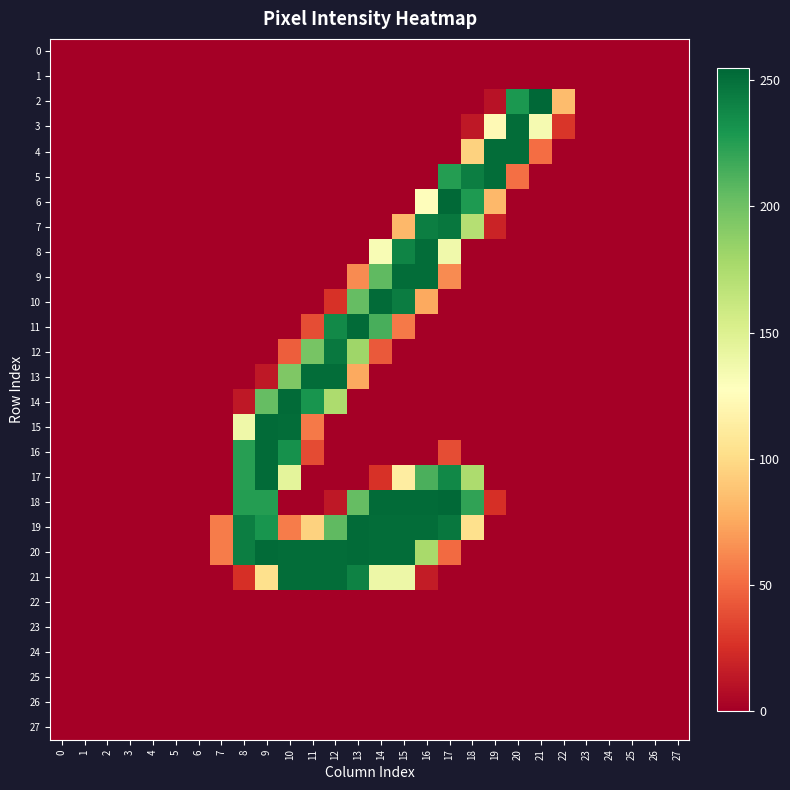

Which label corresponds to the largest value in the chart?

21